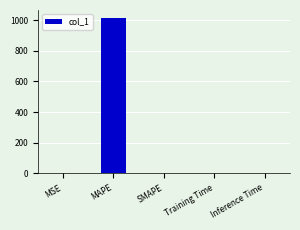

Is it true that the value at Training Time is 0.0?

True